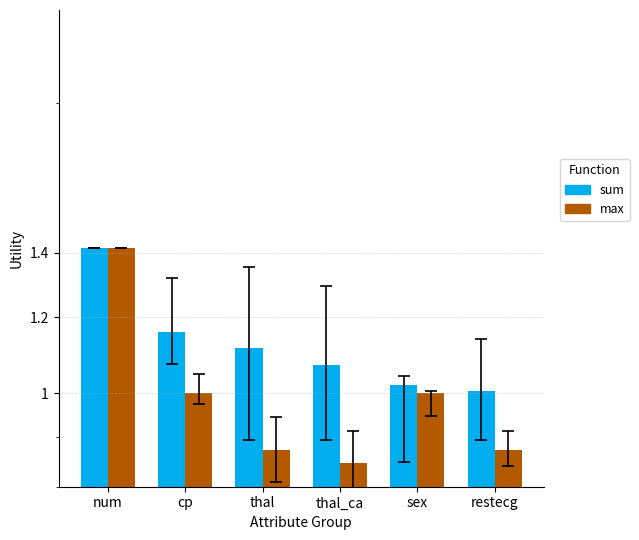

Which series changed the most between cp and thal_ca?

max